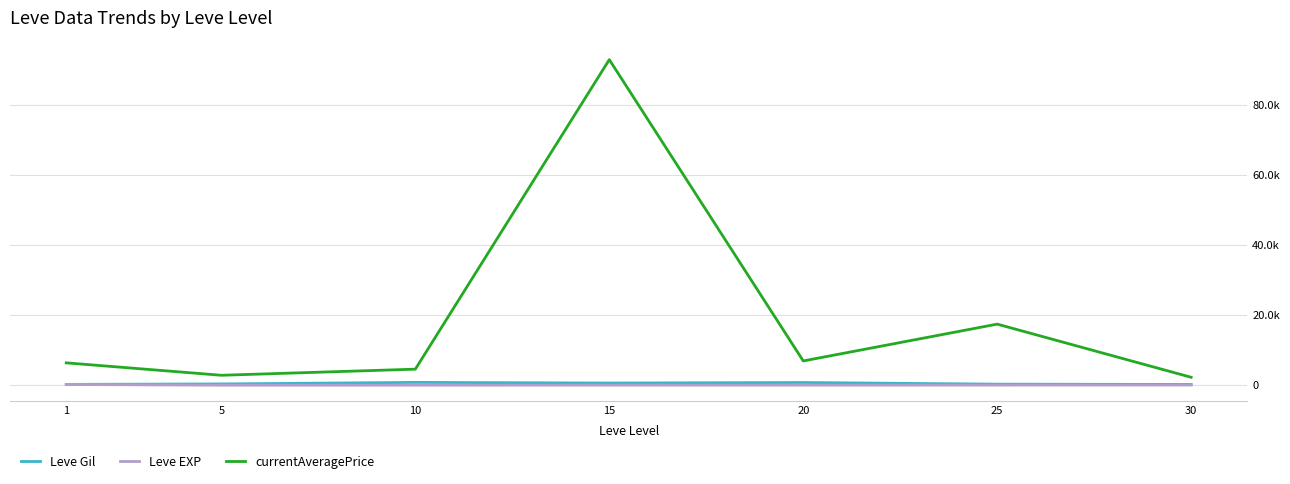

Does the chart have visible grid lines?

Yes